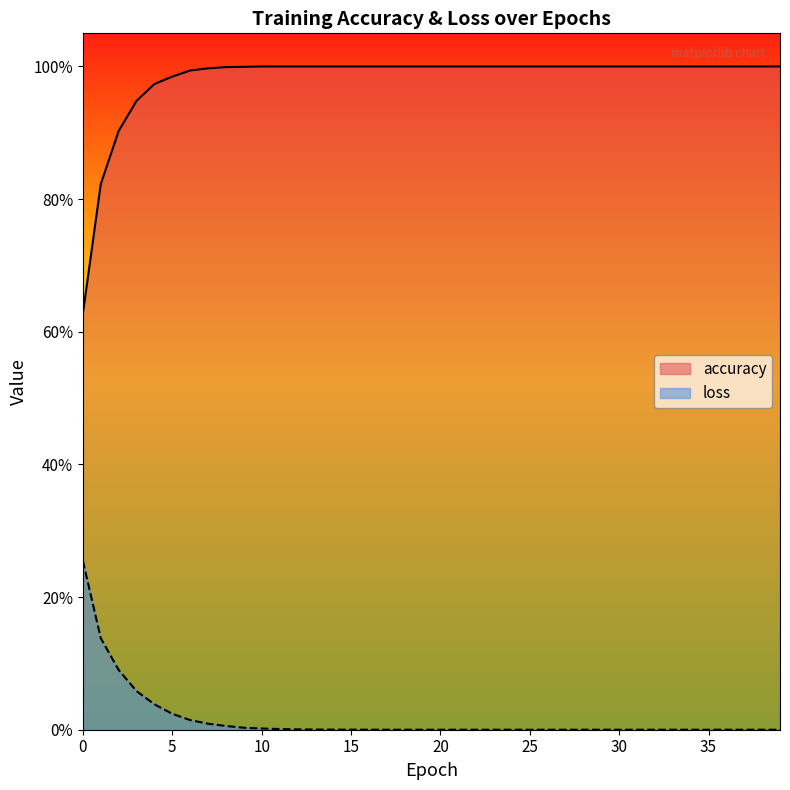

What is the average value of the accuracy series?

1.0